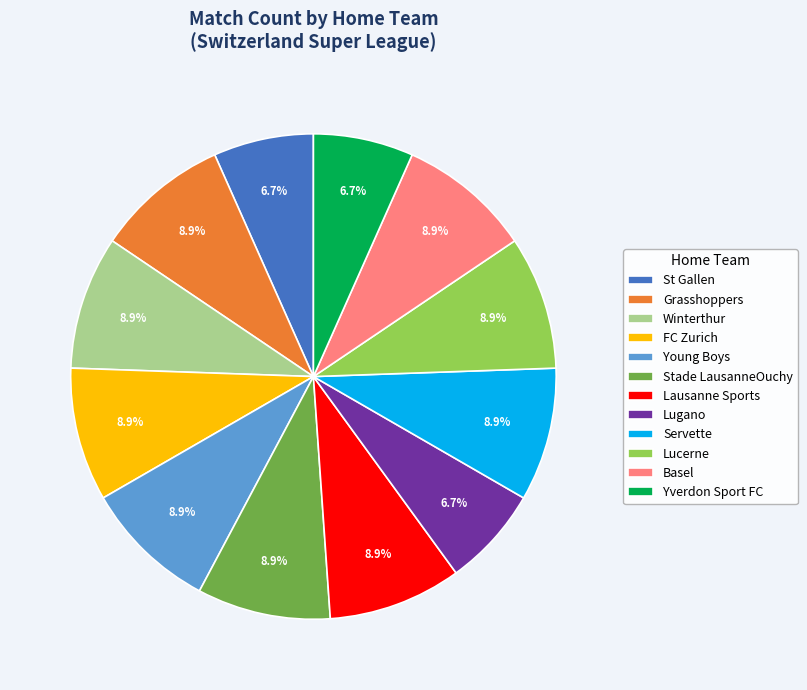

Does Stade LausanneOuchy represent more than half of the total?

No